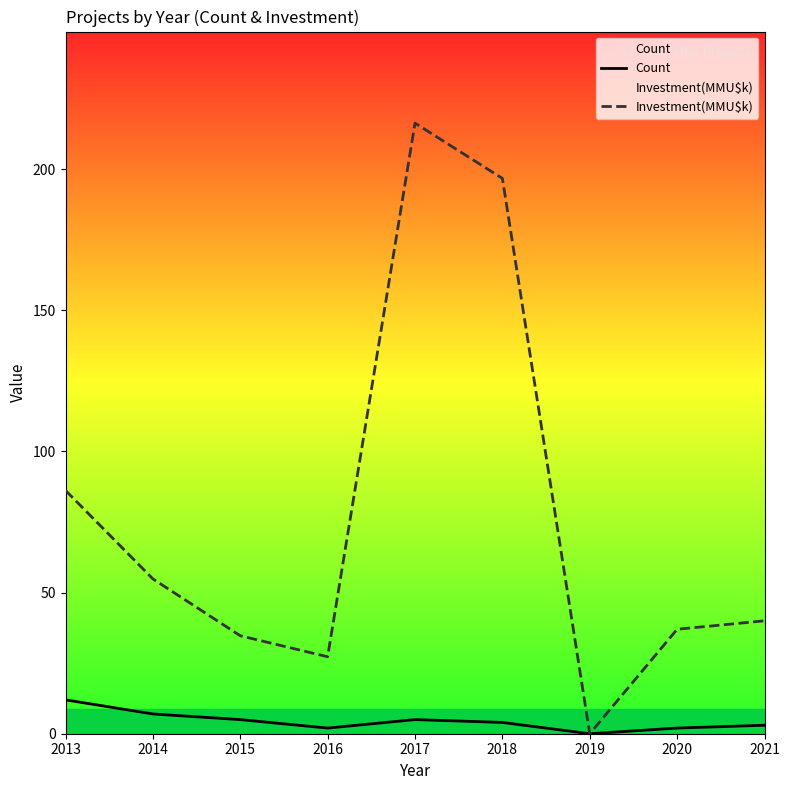

Between 2017 and 2021, which series saw the biggest shift?

Investment(MMU$k)